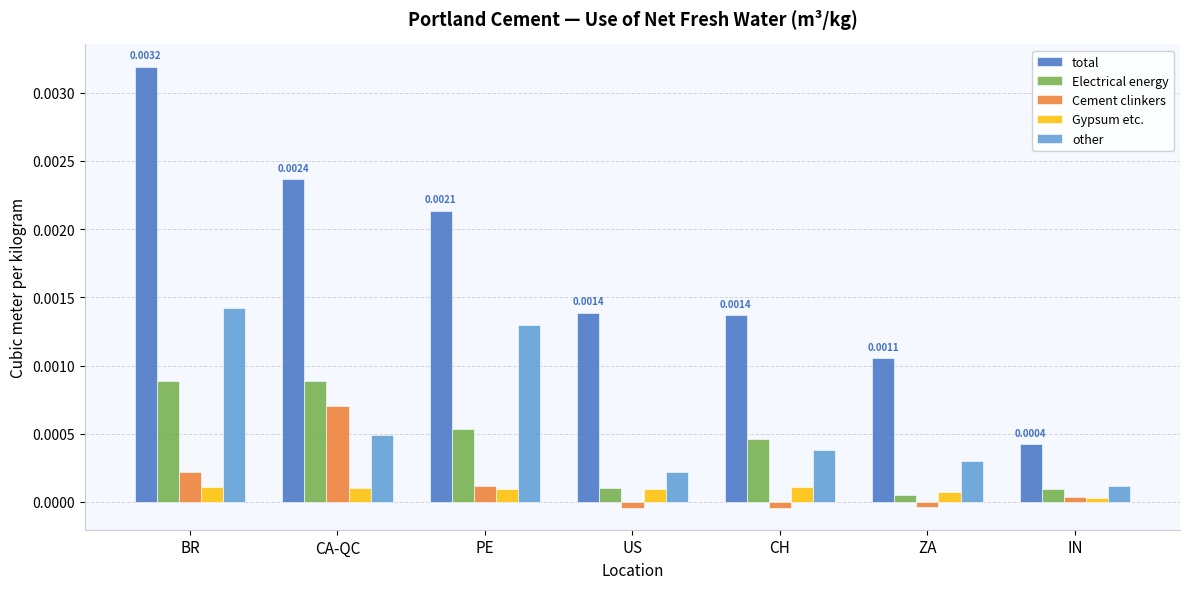

What is the label of the 6th bar from the right?

CA-QC